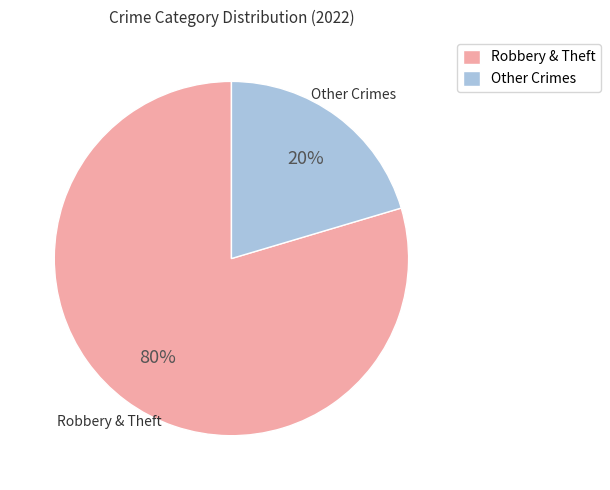

The Robbery & Theft slice represents 80% of the pie. True or false?

True